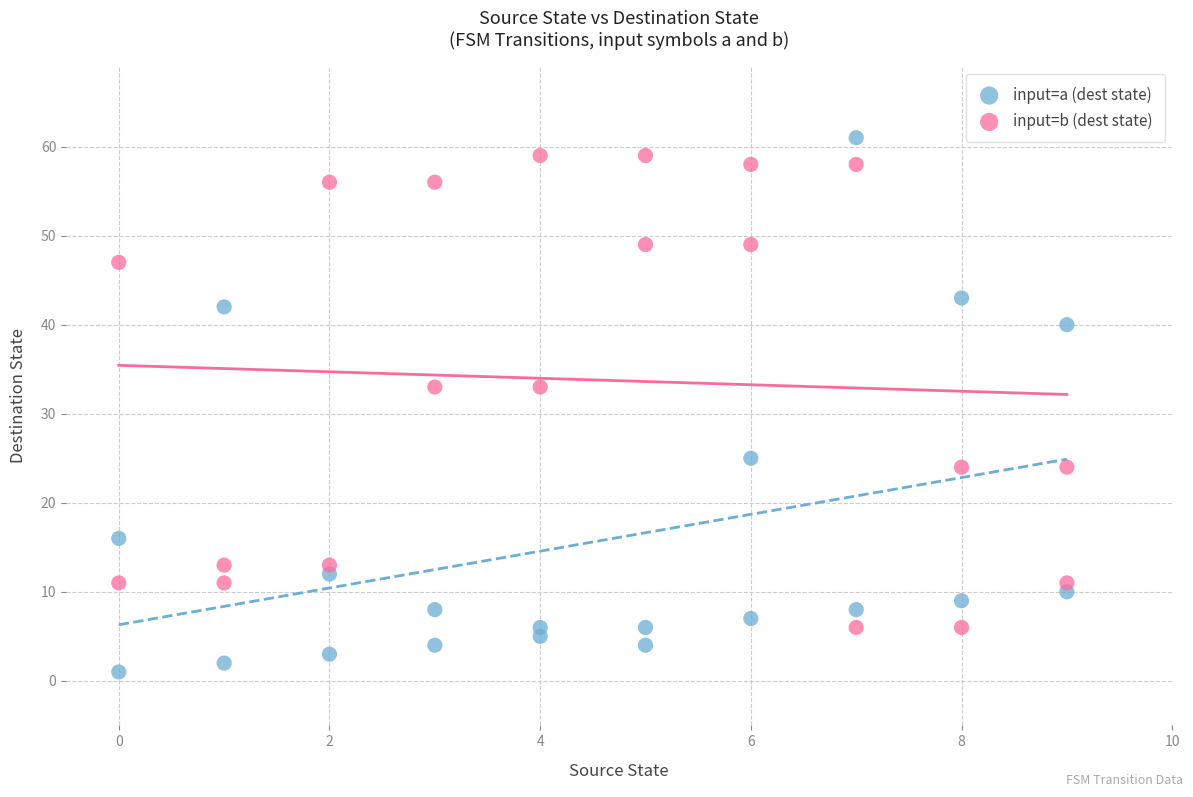

Which series reaches the maximum Y coordinate?

input=a (dest state)